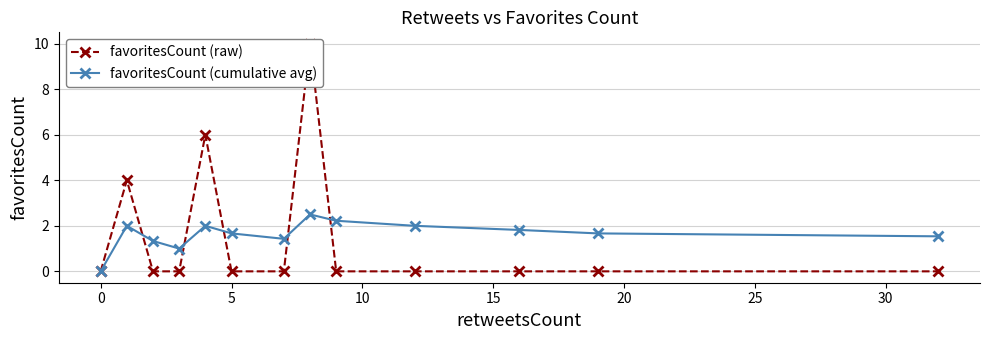

The value of favoritesCount (cumulative avg) at 0 is 0.8. True or false?

False